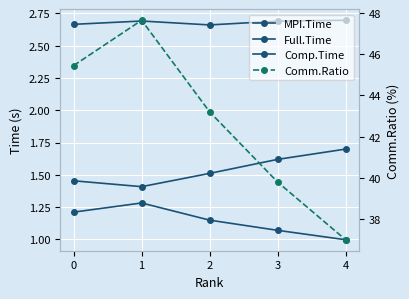

Reading left to right, list all the values displayed in this chart.

MPI.Time: 1.2	1.3	1.1	1.1	1.0
Full.Time: 2.7	2.7	2.7	2.7	2.7
Comp.Time: 1.5	1.4	1.5	1.6	1.7
Comm.Ratio: 45.5	47.6	43.2	39.8	37.0